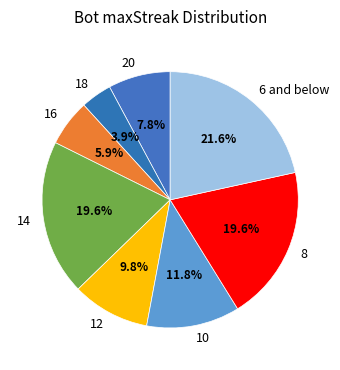

Combined, what portion of the pie is 6 and below and 14?

41.2%